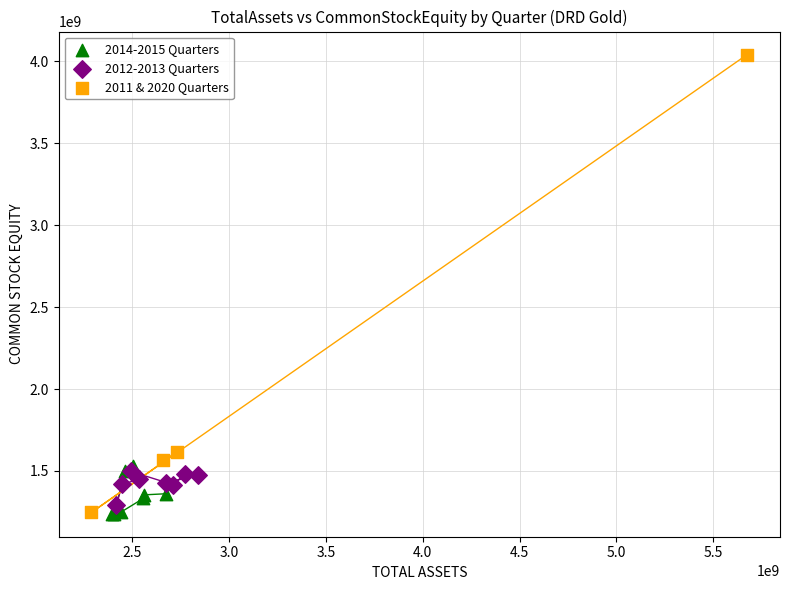

Which series contains the highest Y value?

2011 & 2020 Quarters